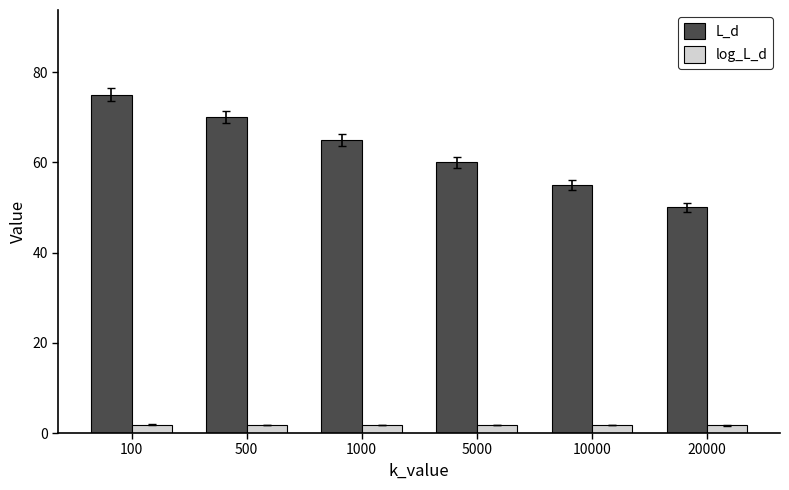

List the series in order of their peak value, lowest first.

log_L_d, L_d